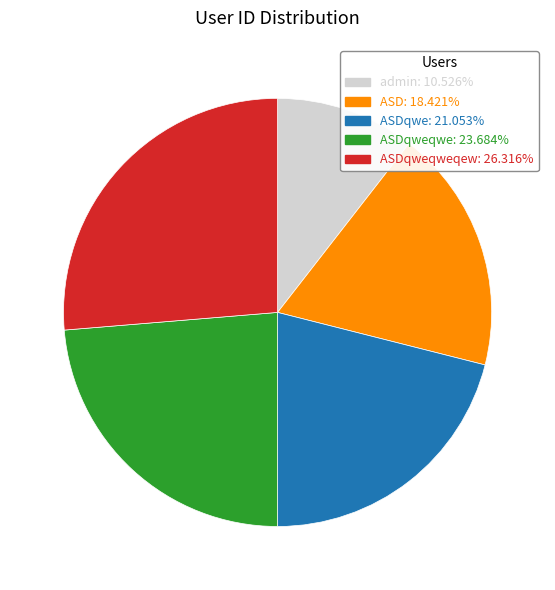

Does any single category account for the majority?

No